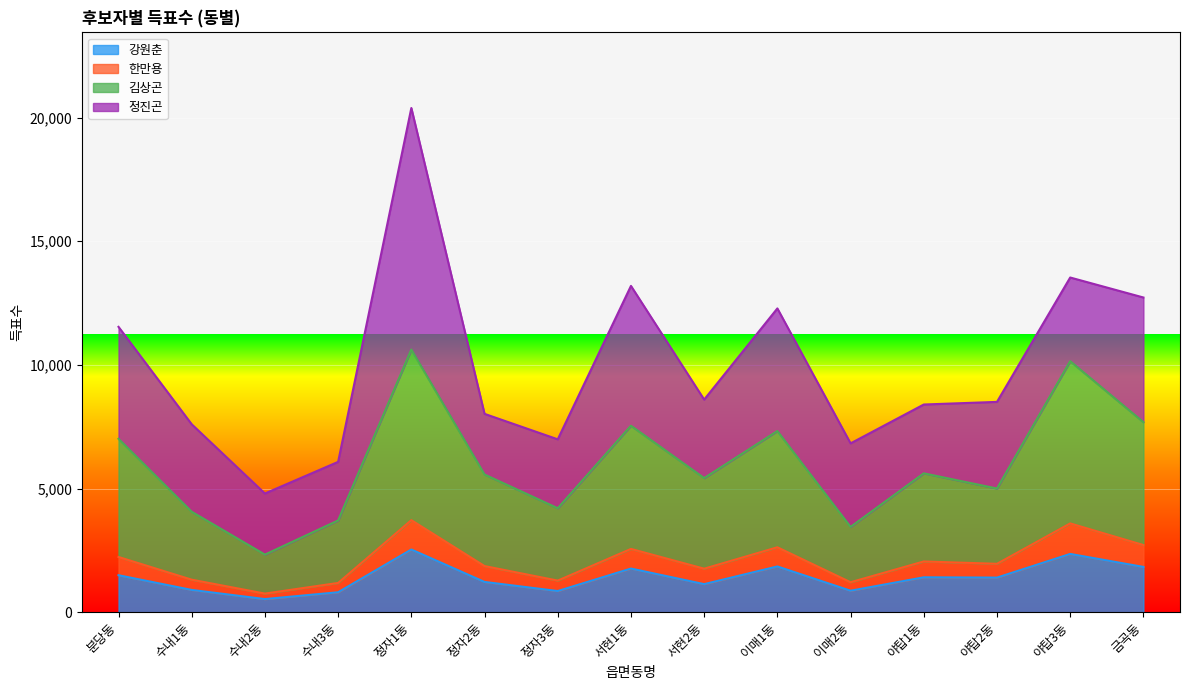

The 강원춘 series shows 1830 at 금곡동. True or false?

True